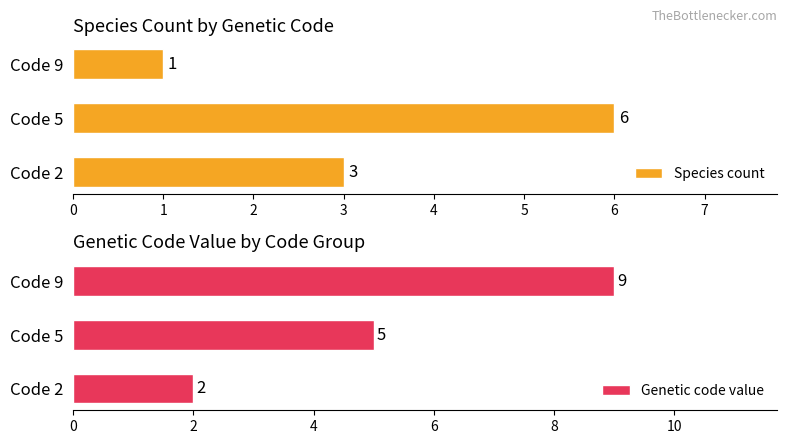

How many bars are there in total?

6